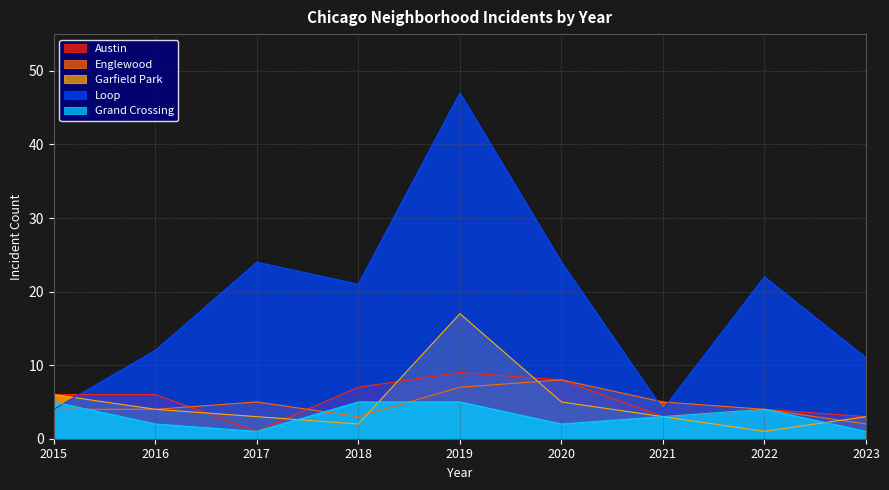

Is the value of Garfield Park at 2022 greater than the value of Austin at 2017?

No